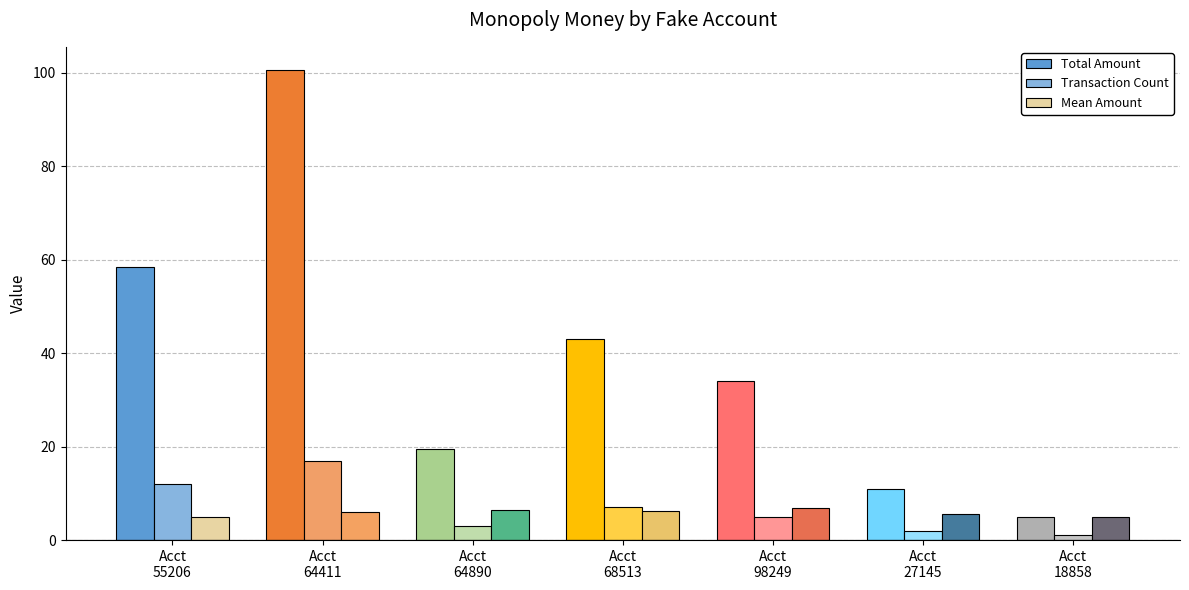

How many data points in Total Amount are less than 34?

3